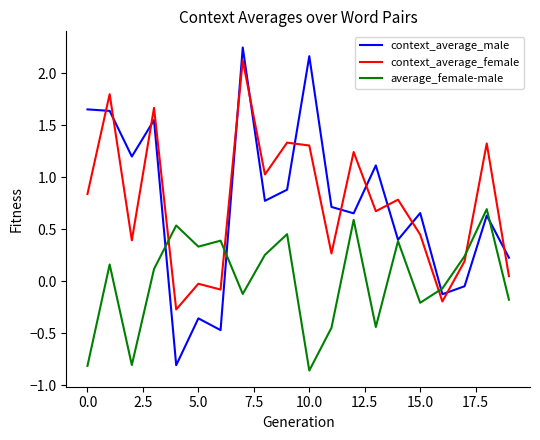

What is the maximum value for context_average_female?

2.1